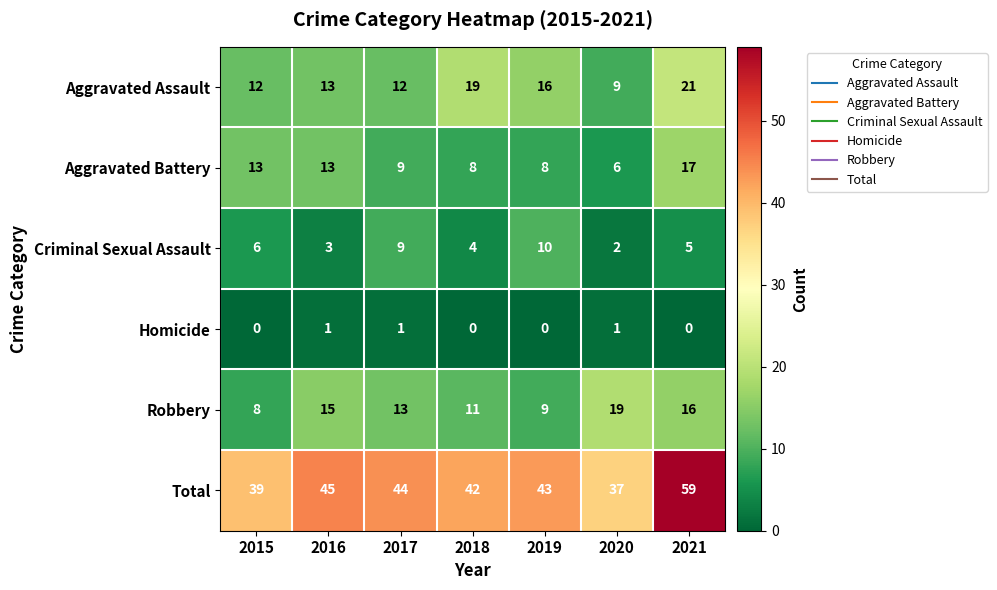

Where is Criminal Sexual Assault nearest to the value 6?

2015